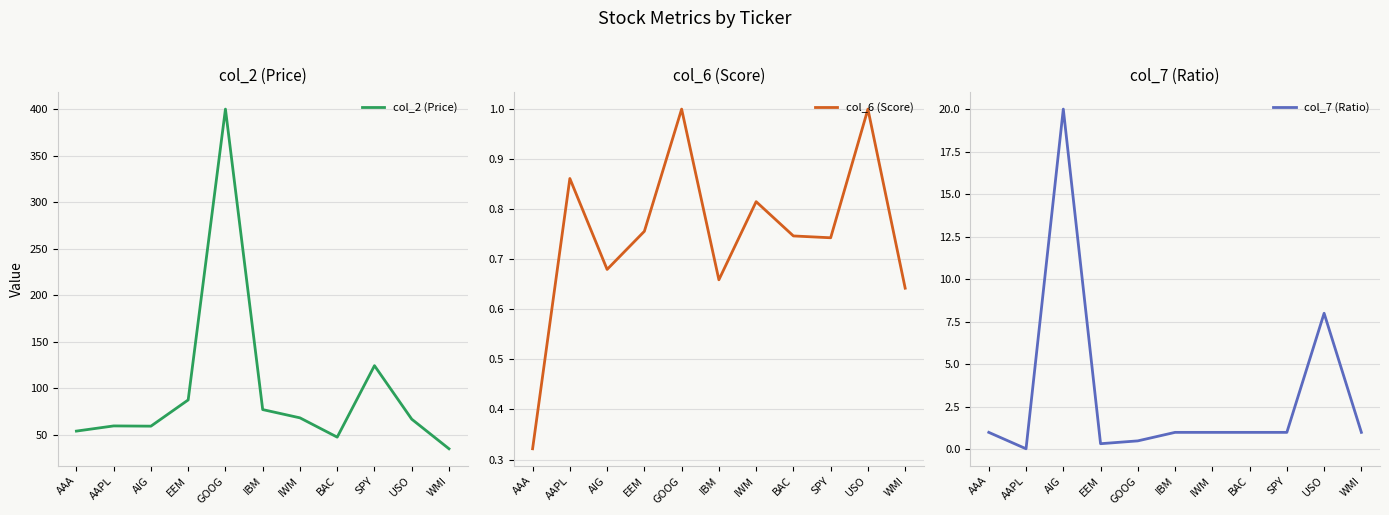

What is the highest value of the col_2 (Price) series?

400.4